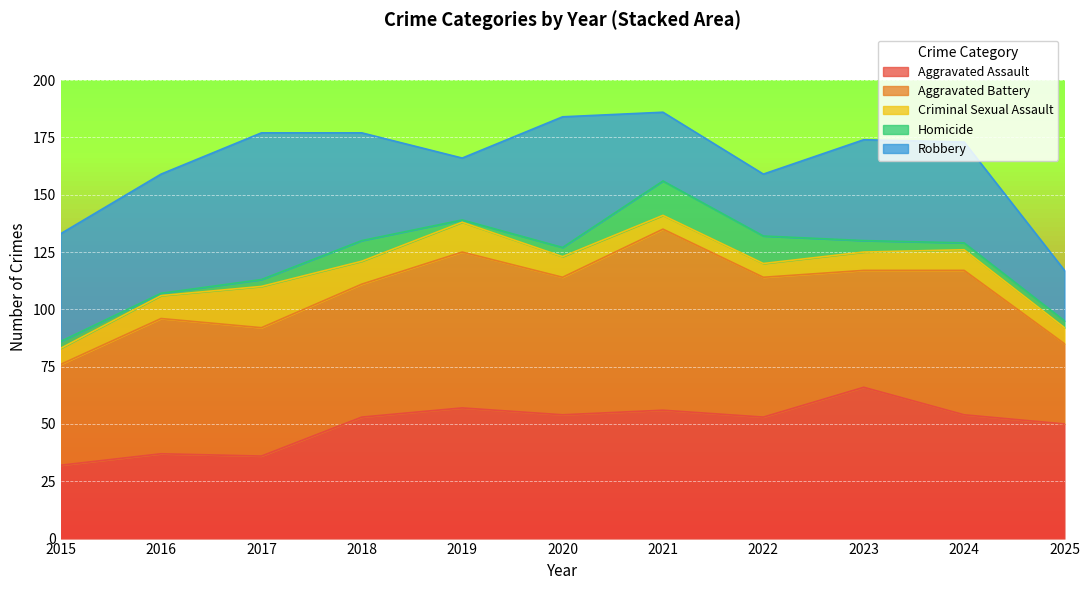

List the series in order of their peak value, highest first.

Aggravated Battery, Aggravated Assault, Robbery, Criminal Sexual Assault, Homicide